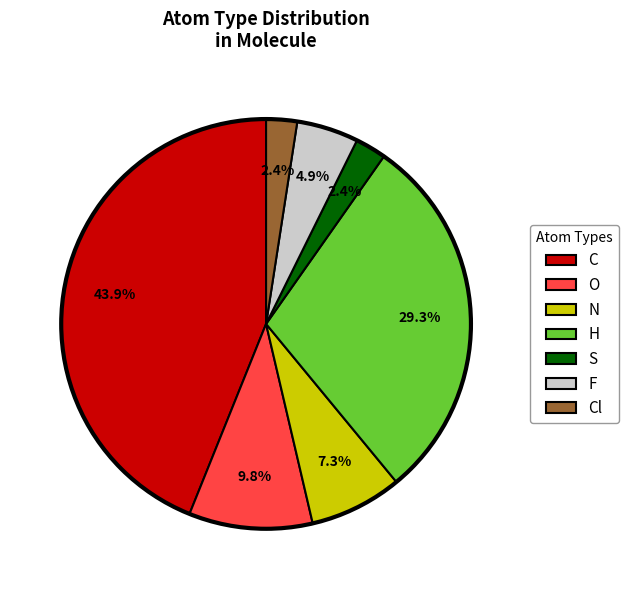

Combined, what portion of the pie is N and C?

51.2%